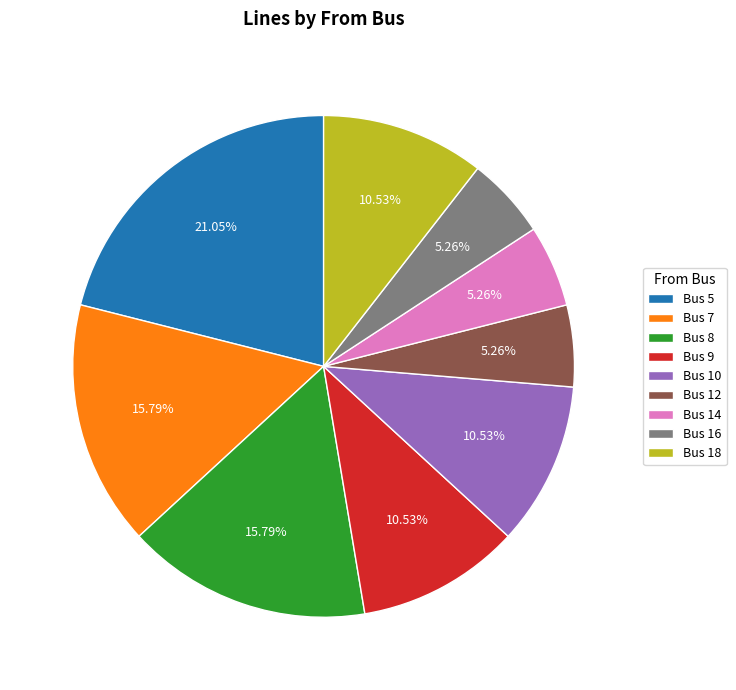

Is Bus 10 the majority of the pie?

No